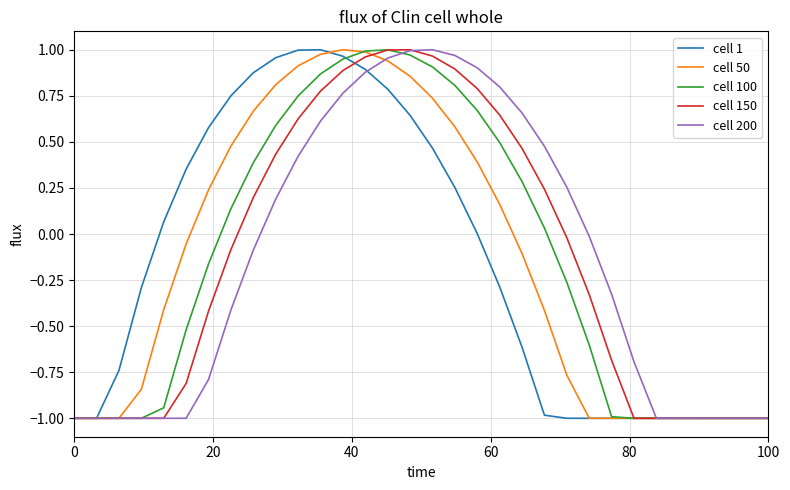

How many negative values does the cell 100 series have?

17